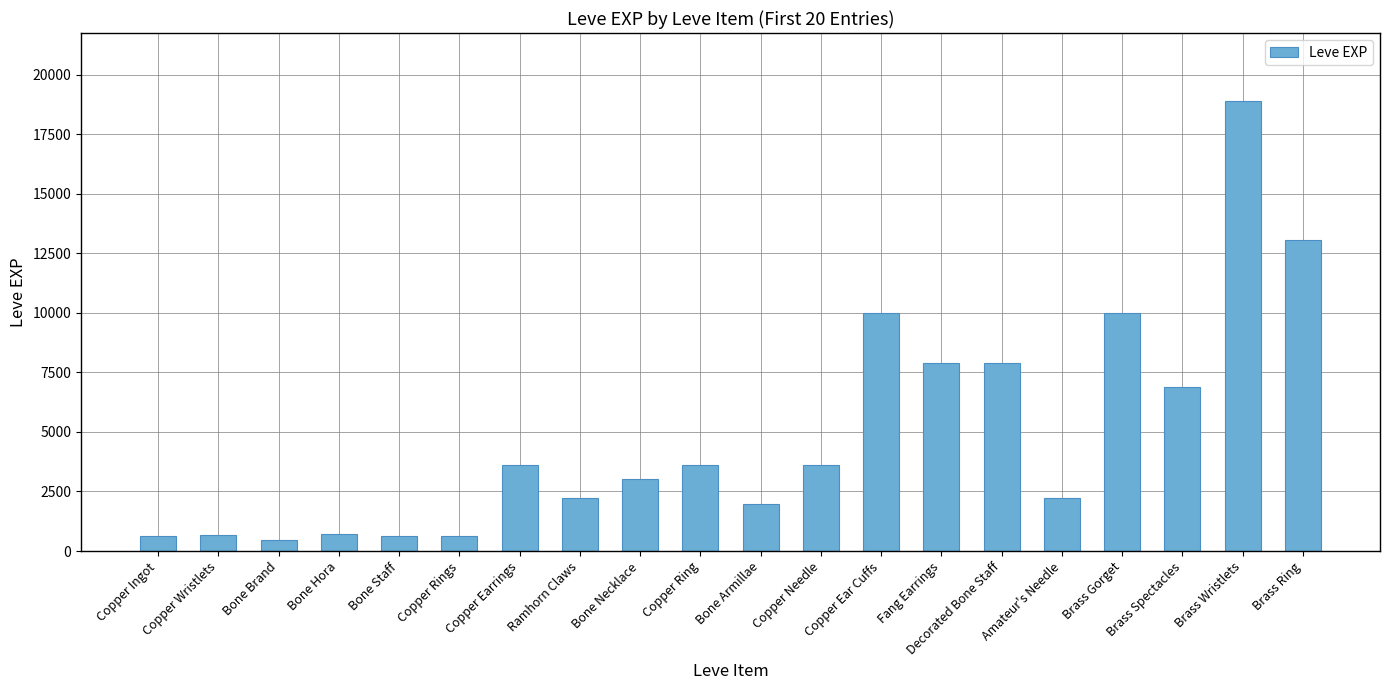

What is the difference between the maximum and minimum values?

18460